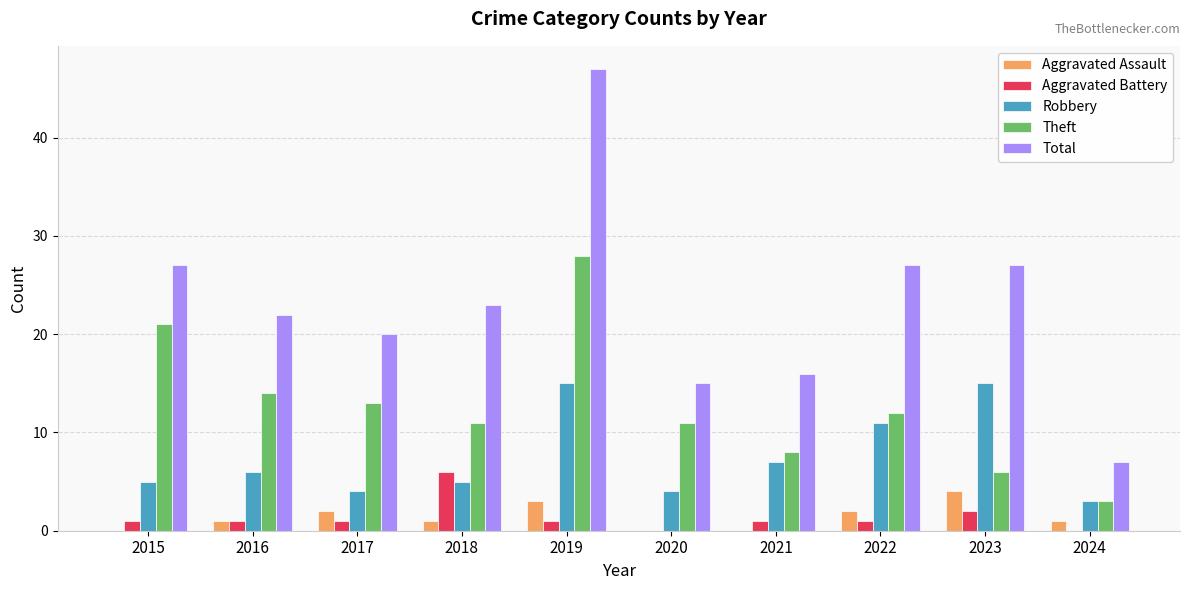

Reading right to left, transcribe all the data shown in this chart.

Aggravated Assault: 2024=1	2023=4	2022=2	2021=0	2020=0	2019=3	2018=1	2017=2	2016=1	2015=0
Aggravated Battery: 2024=0	2023=2	2022=1	2021=1	2020=0	2019=1	2018=6	2017=1	2016=1	2015=1
Robbery: 2024=3	2023=15	2022=11	2021=7	2020=4	2019=15	2018=5	2017=4	2016=6	2015=5
Theft: 2024=3	2023=6	2022=12	2021=8	2020=11	2019=28	2018=11	2017=13	2016=14	2015=21
Total: 2024=7	2023=27	2022=27	2021=16	2020=15	2019=47	2018=23	2017=20	2016=22	2015=27